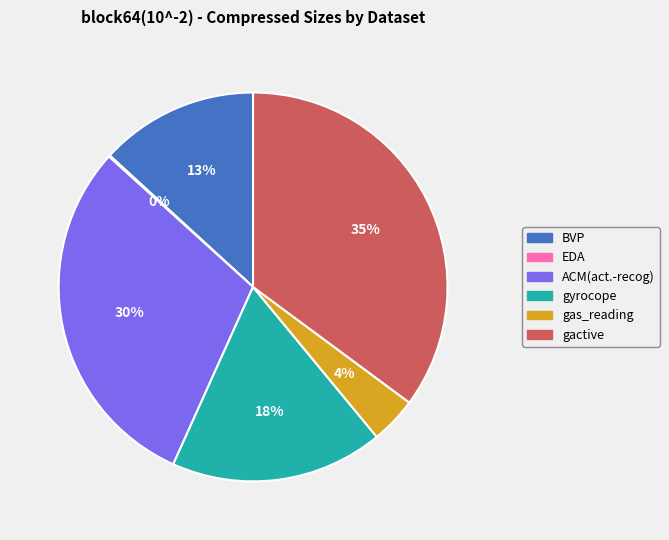

What percentage is the gyrocope slice, to the nearest percent?

18%